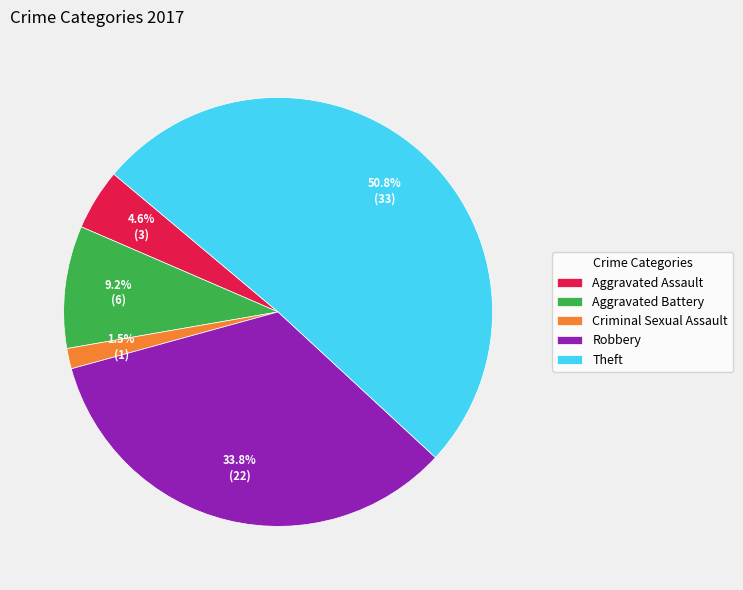

Which category has the smallest portion of the pie?

Criminal Sexual Assault